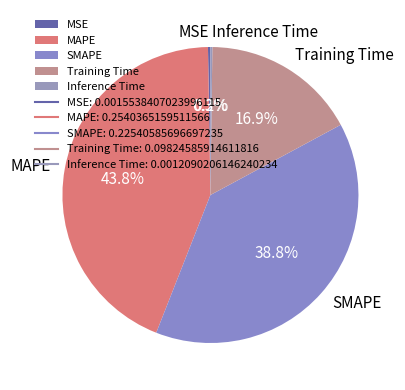

What is the largest slice in the pie chart?

MAPE